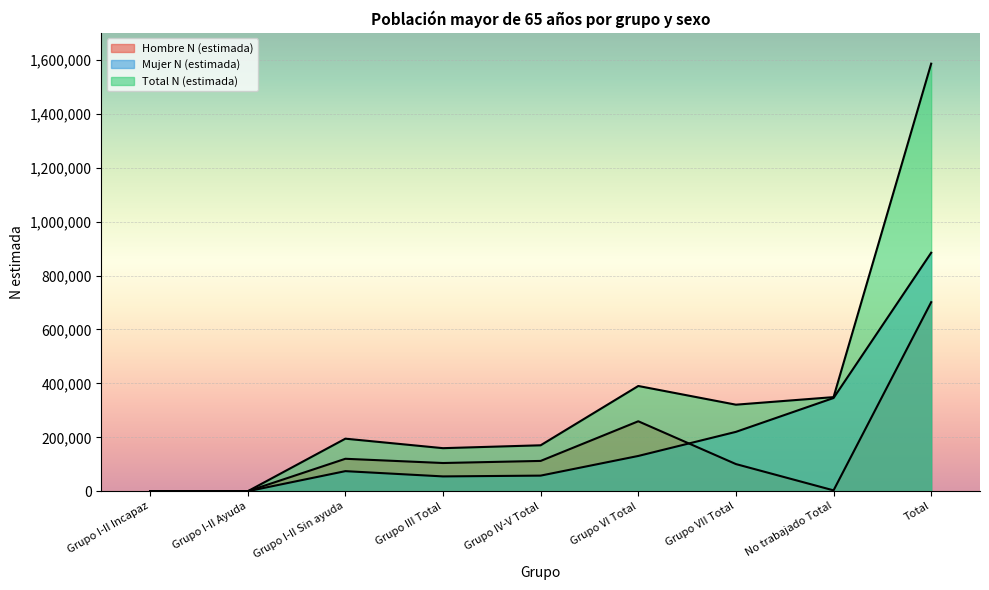

What is the difference between the Hombre N (estimada) values at Grupo VI Total and No trabajado Total?

256228